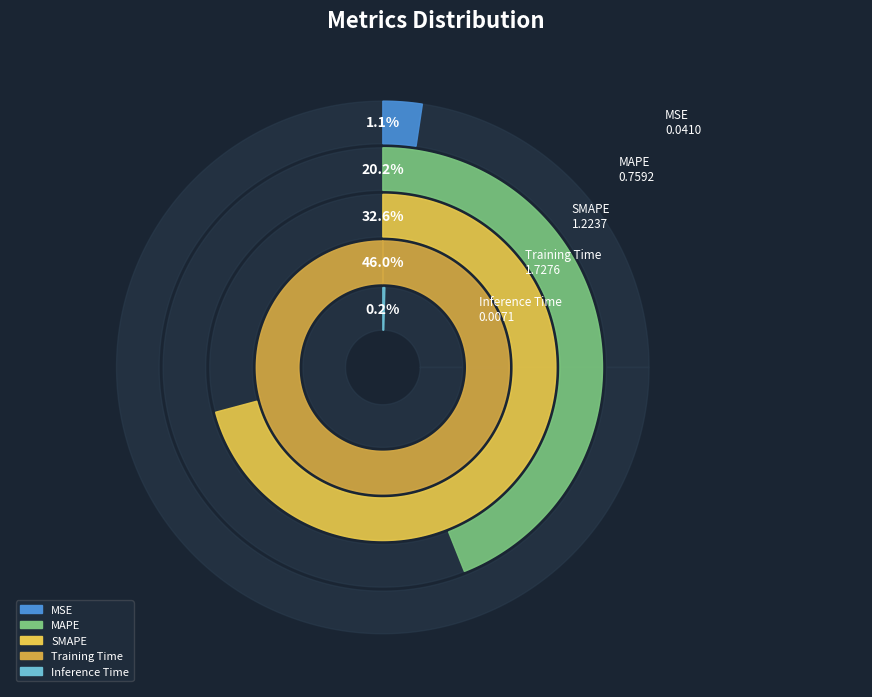

What is the ratio of the value at Training Time to the value at SMAPE?

1.4